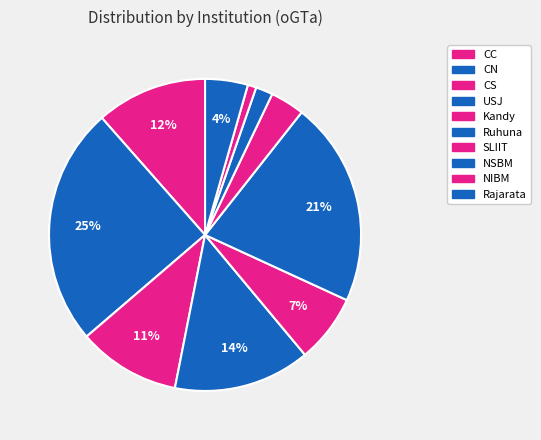

How many segments does this pie chart have?

10